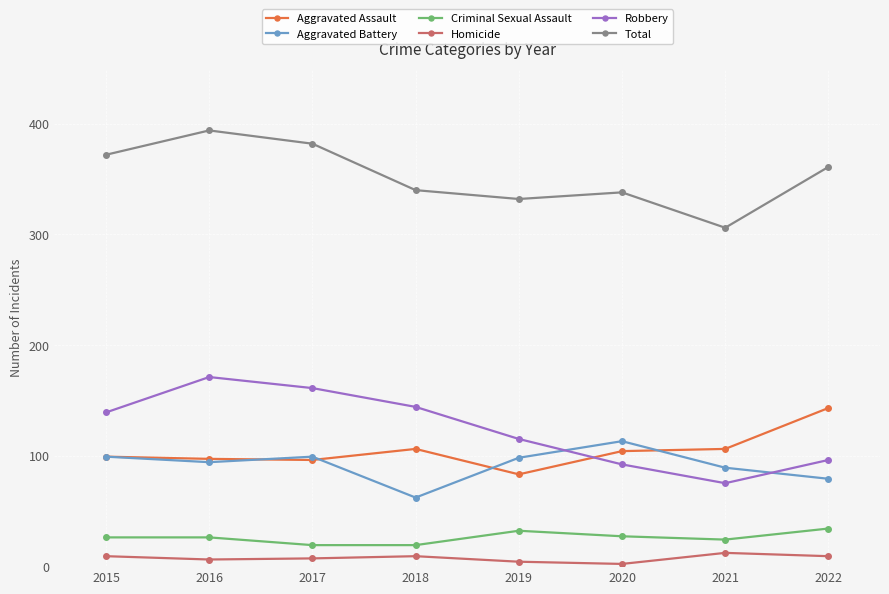

True or false: Aggravated Assault and Criminal Sexual Assault intersect in this chart.

False